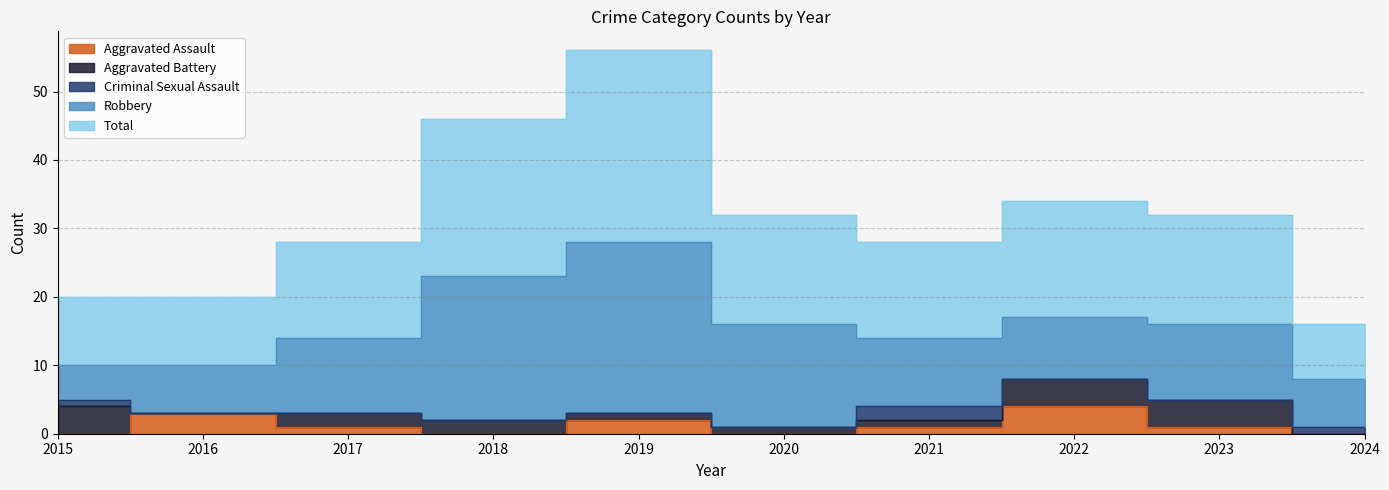

What is the value of the Aggravated Assault point at the 5th from the left?

2